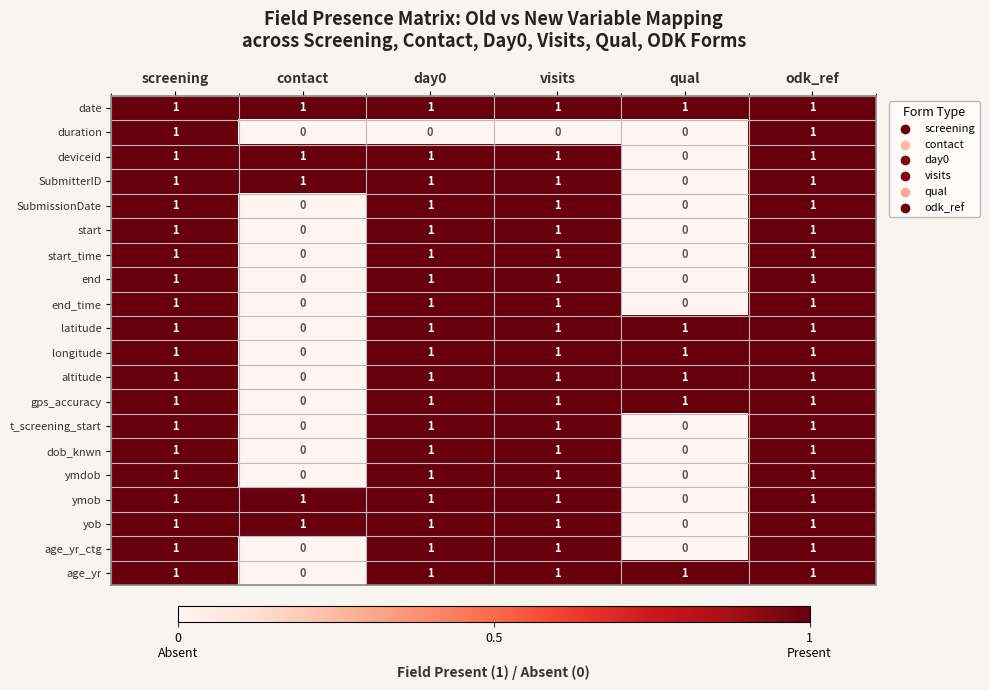

True or false: SubmitterID has a value of 0 at odk_ref.

False